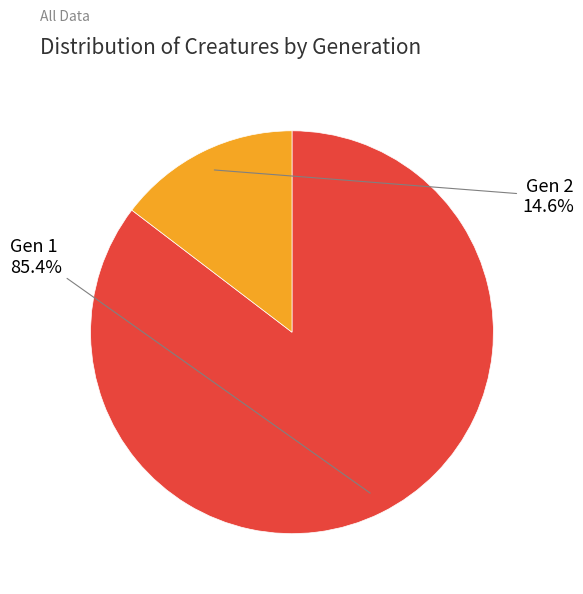

Between Gen 2 and Gen 1, which is larger?

Gen 1